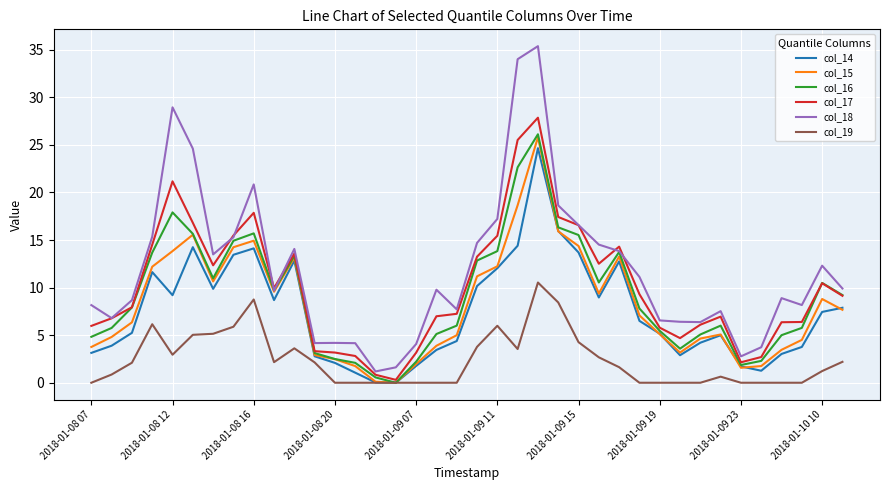

What are all the series names shown in the legend?

col_14, col_15, col_16, col_17, col_18, col_19